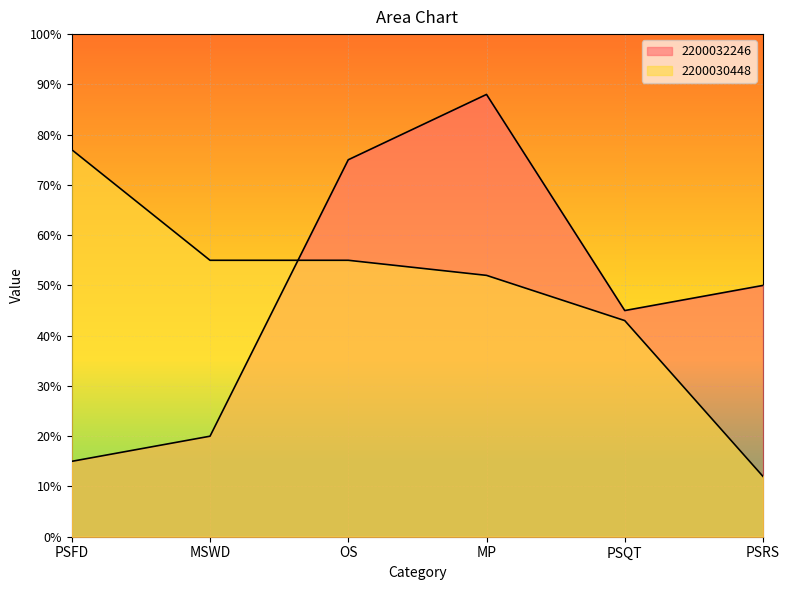

After their last crossing, which series has the higher values: 2200032246 or 2200030448?

2200032246